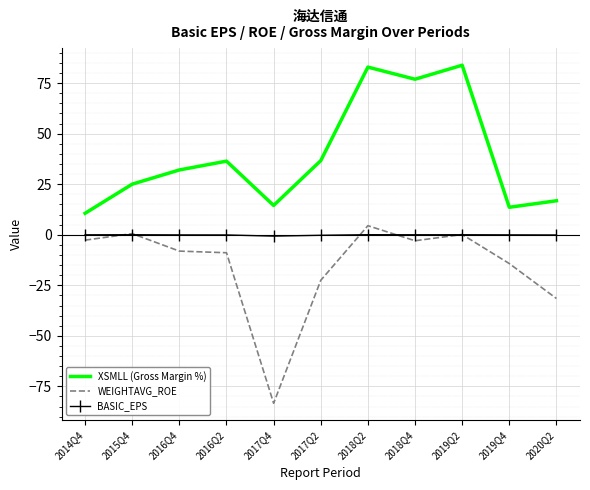

What is the minimum value shown in the chart?

-83.3